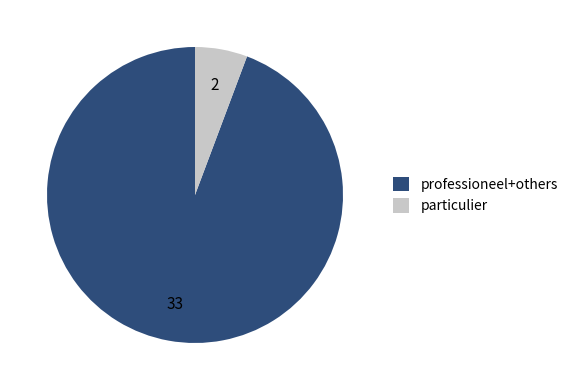

The particulier slice represents 1% of the pie. True or false?

False